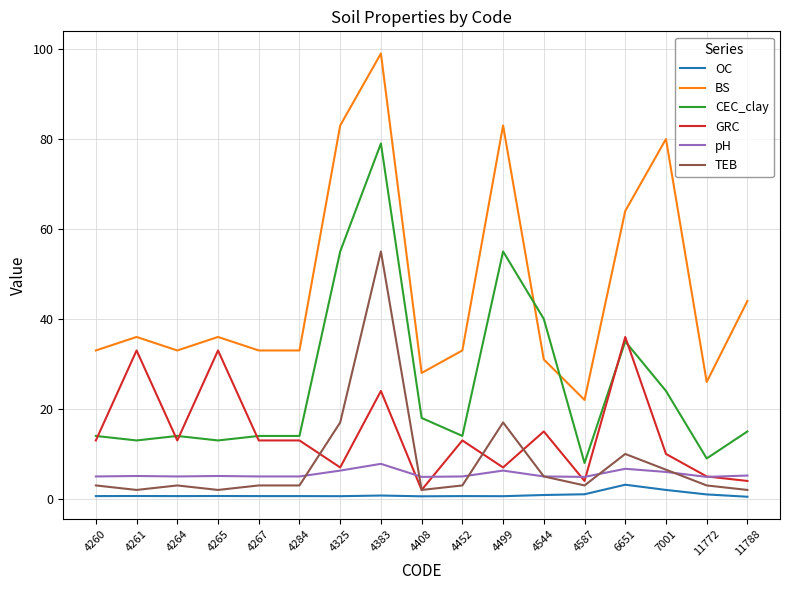

True or false: CEC_clay and BS intersect in this chart.

True